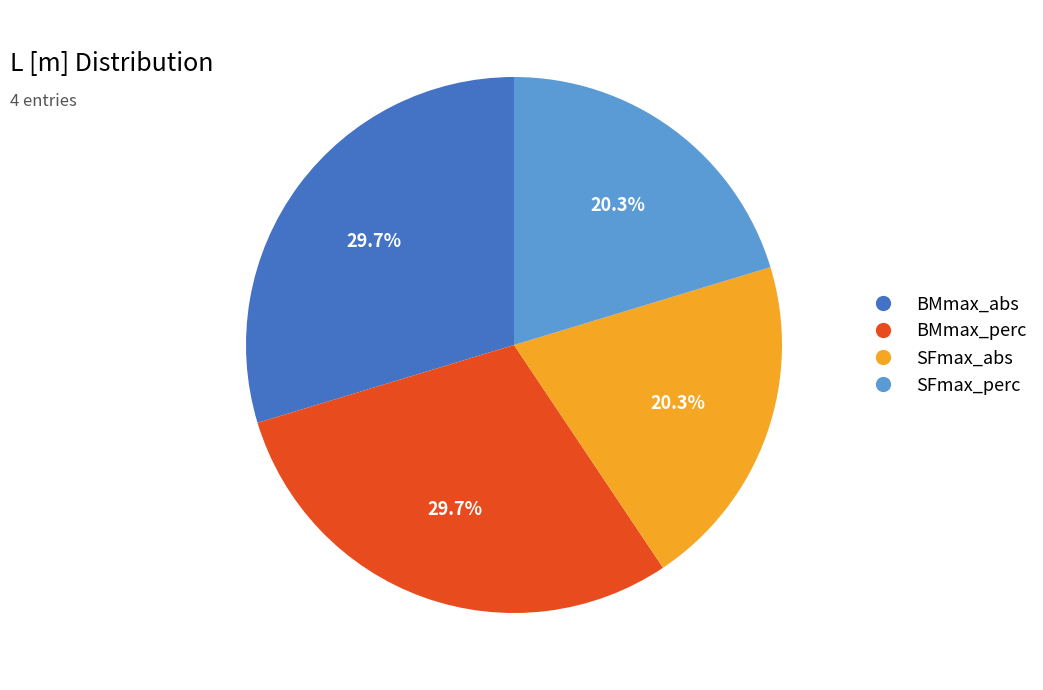

To the nearest percent, what is the average slice percentage?

25%